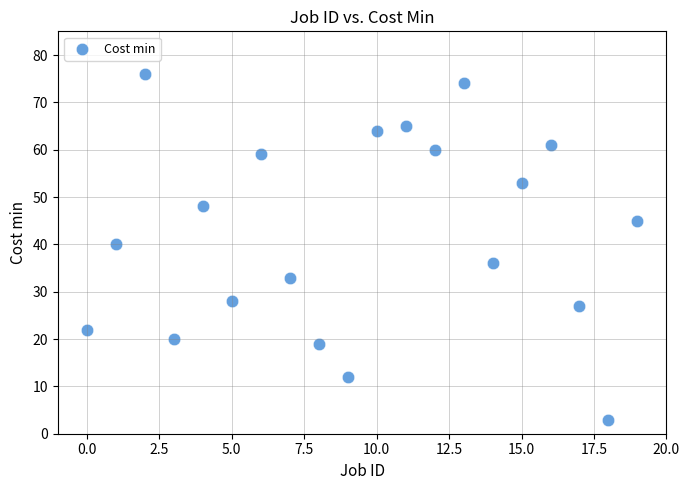

What is the range of Y values (max minus min)?

73